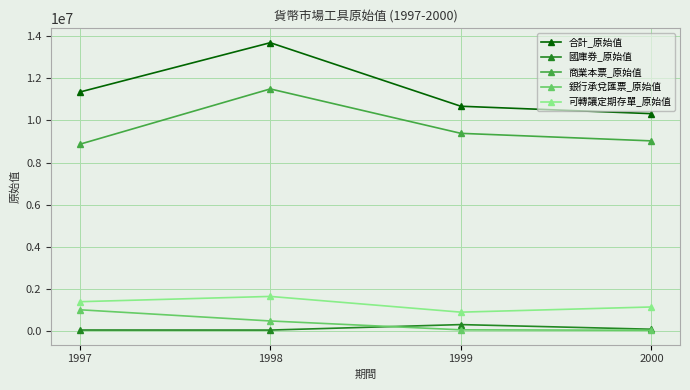

Where is the first local minimum for 可轉讓定期存單_原始值?

1999